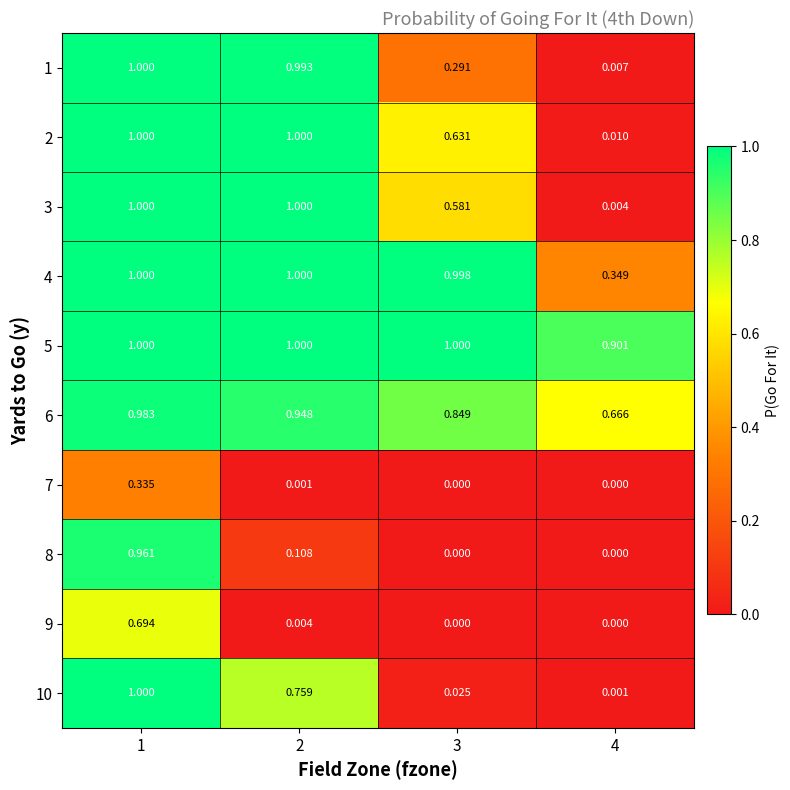

Is the value of 10 at 3 greater than the value of 1 at 3?

No